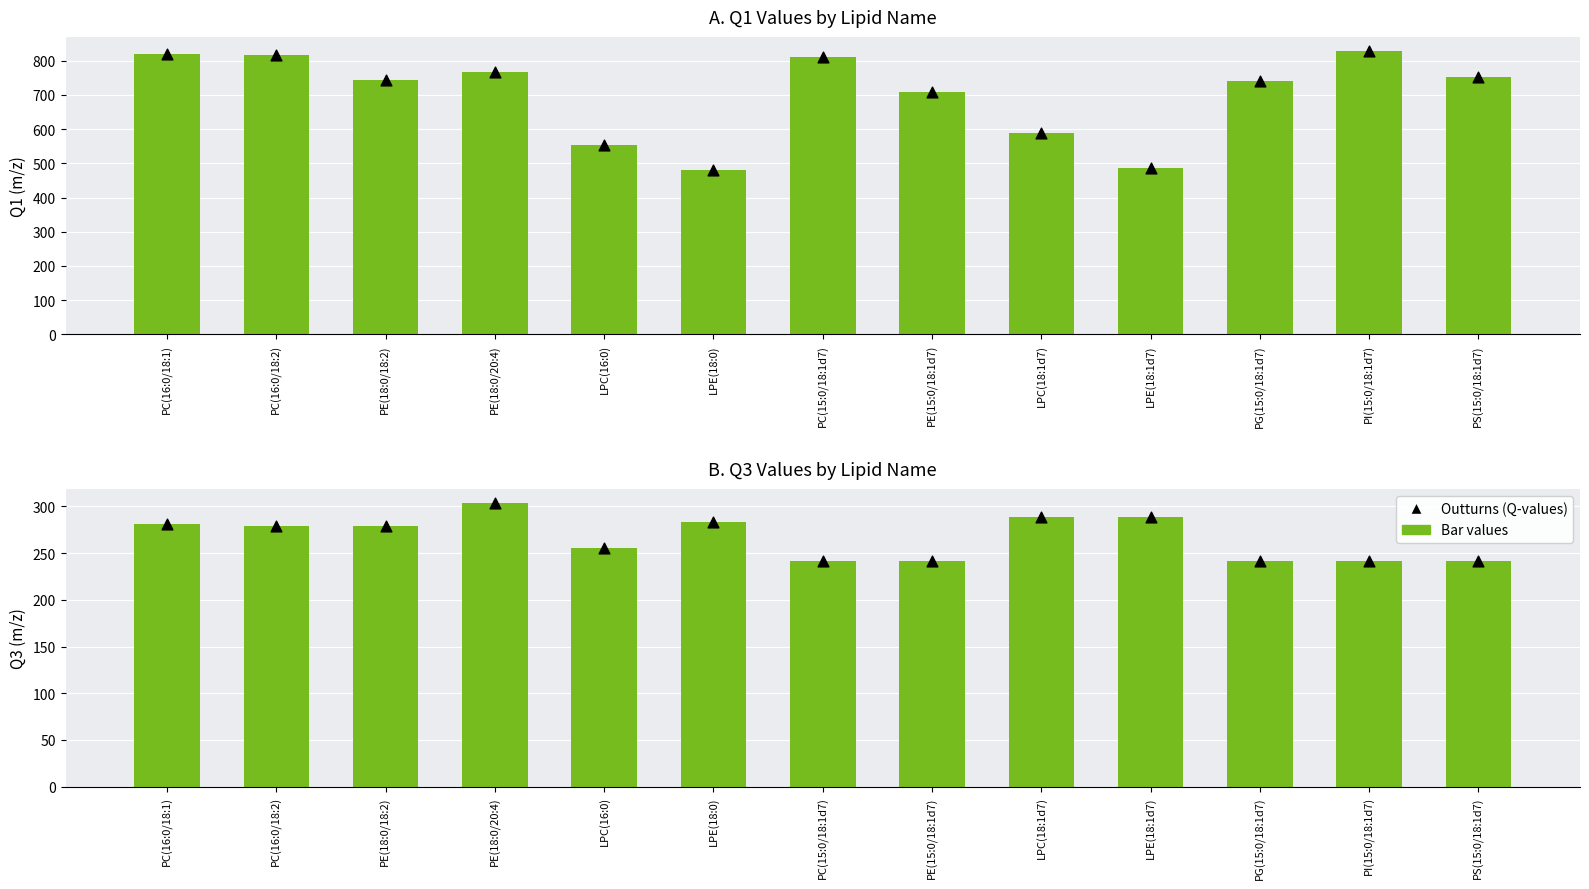

What is the total value across all series at PS(15:0/18:1d7)?

1989.6